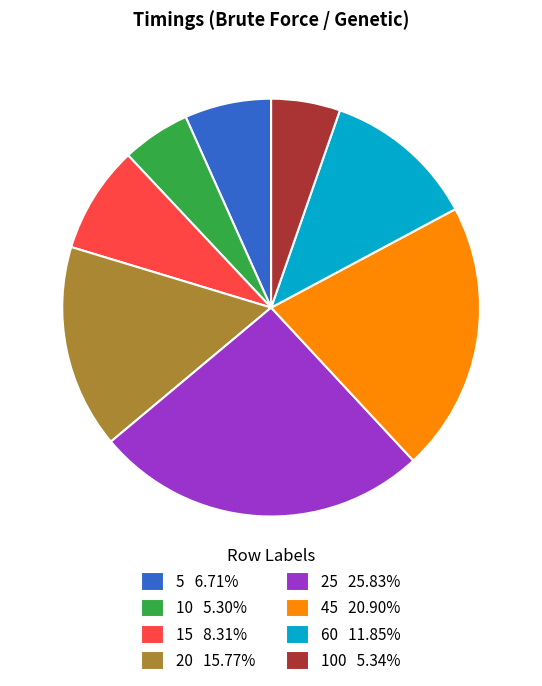

Combined, do 60 11.85% and 100 5.34% account for over 50%?

No